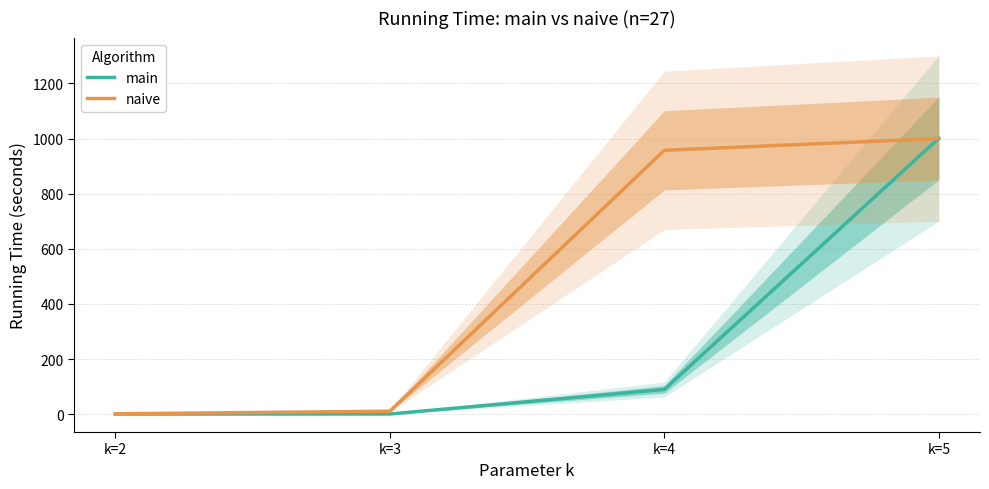

Rank the series at k=5 from lowest to highest value.

naive, main